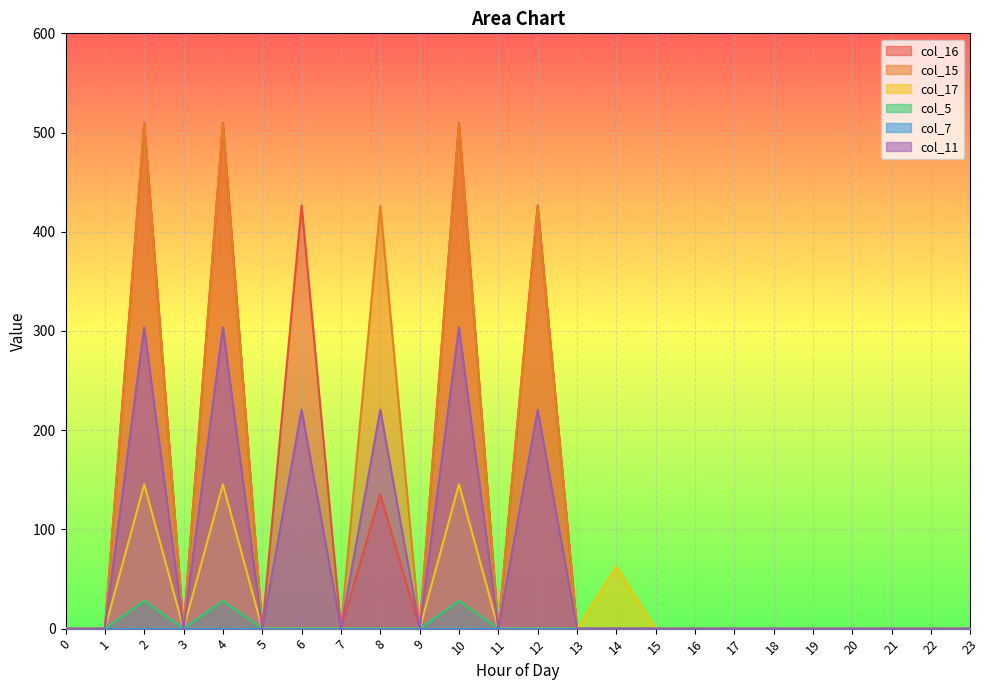

What is the maximum value for col_16?

509.6